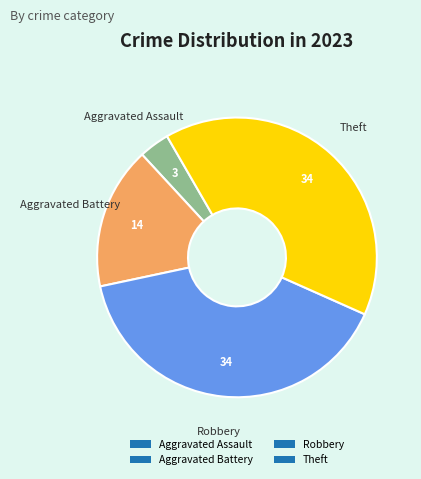

Count the number of slices in the pie.

4